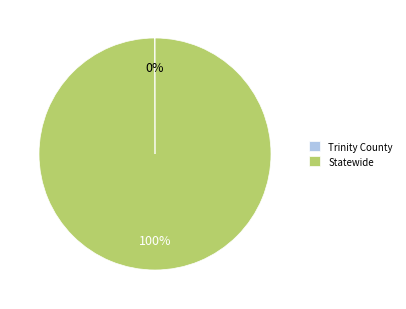

Is there a majority slice in this chart?

Yes